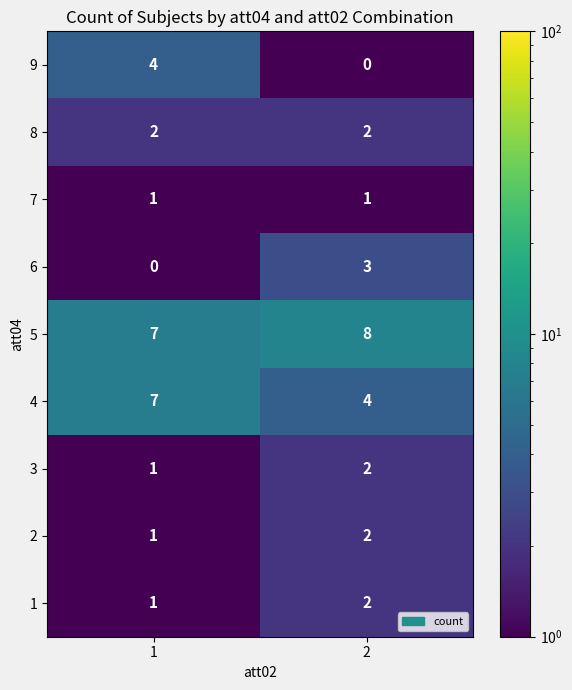

What is the maximum value shown in the chart?

8